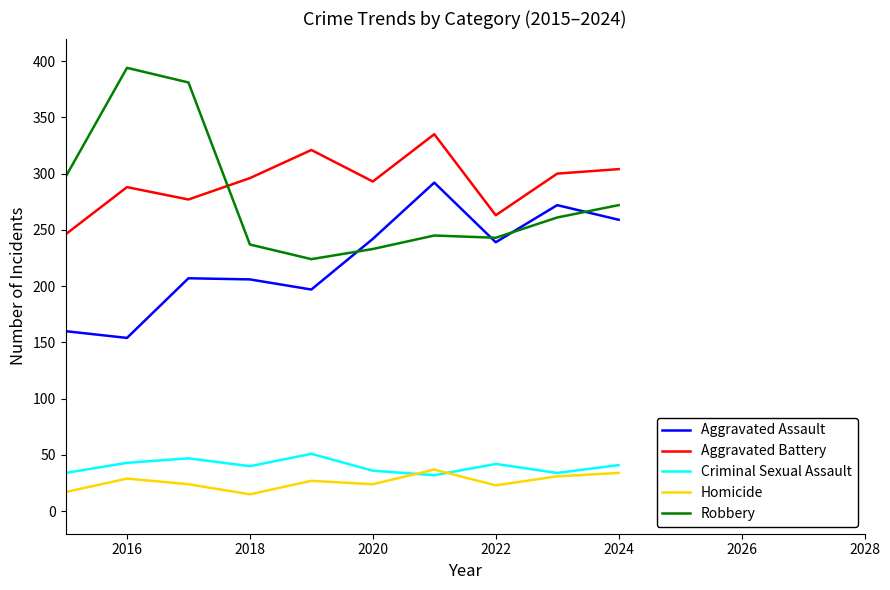

What is the maximum value for Robbery?

394